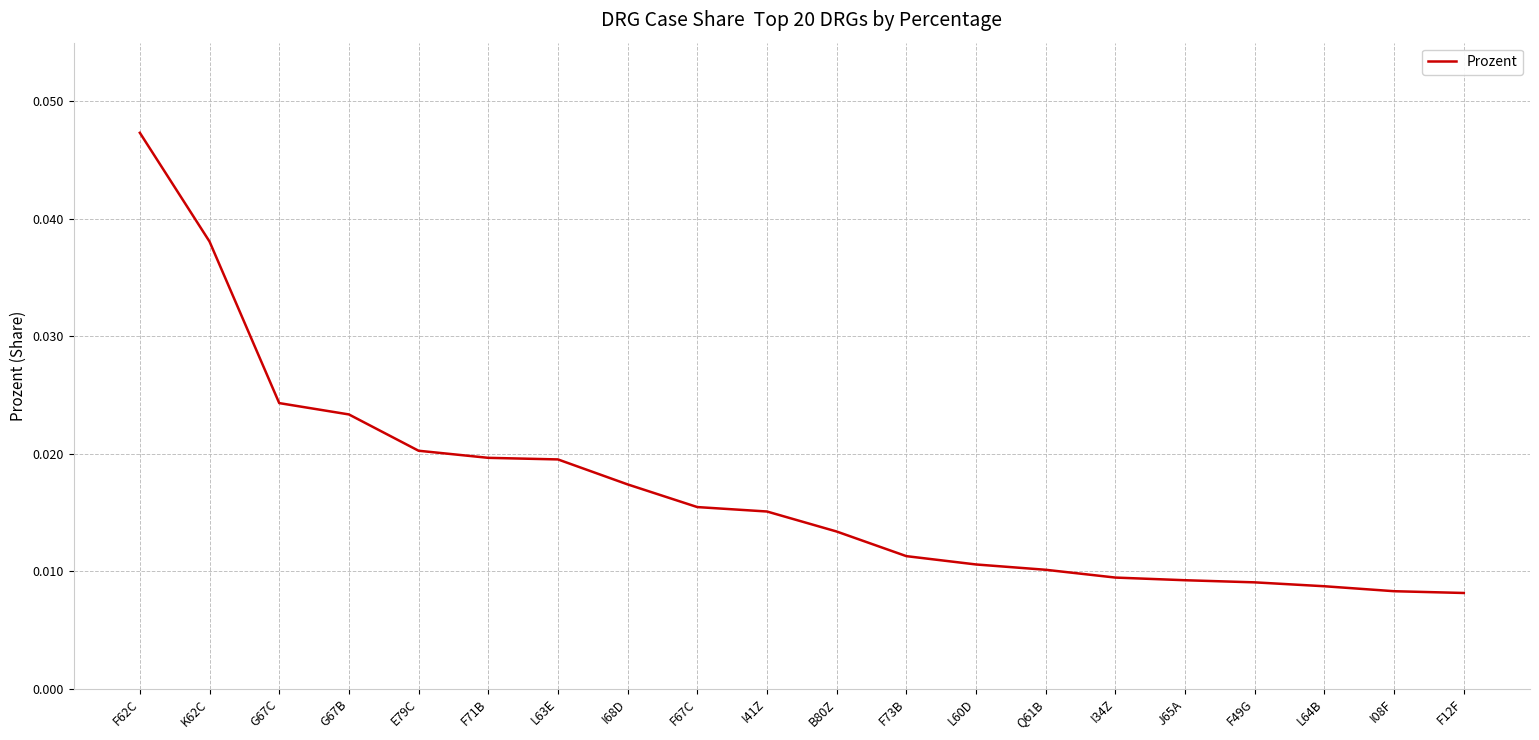

At which category does the chart reach its peak across all series?

F62C